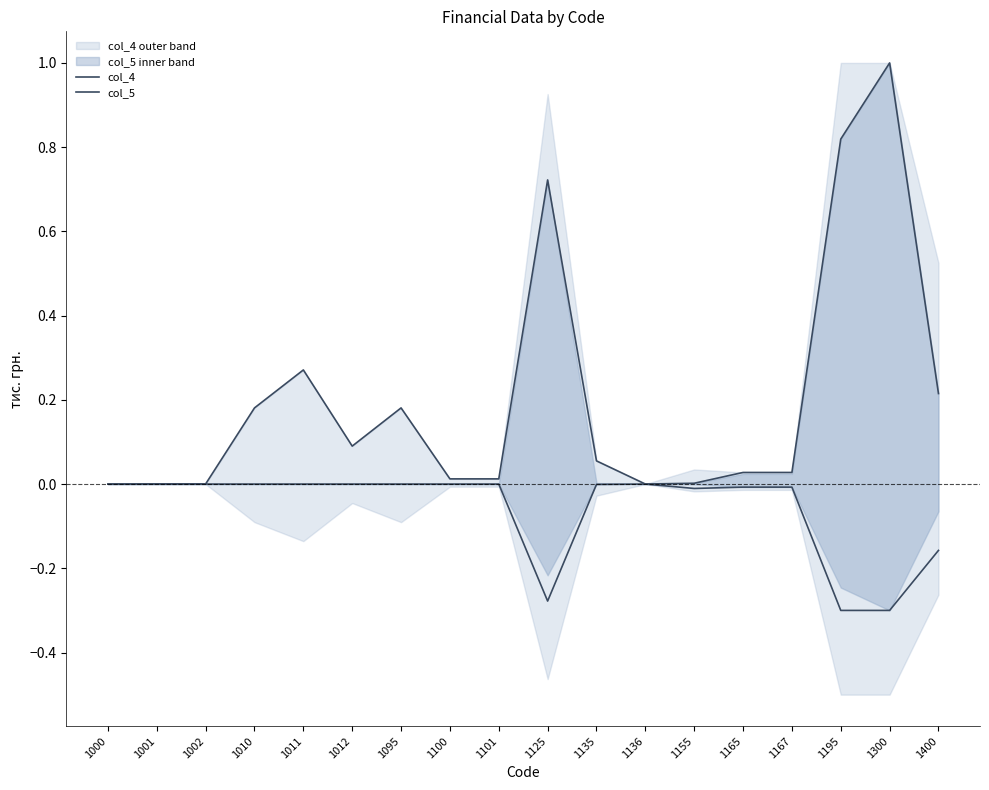

What is the average value of the col_4 series?

0.2